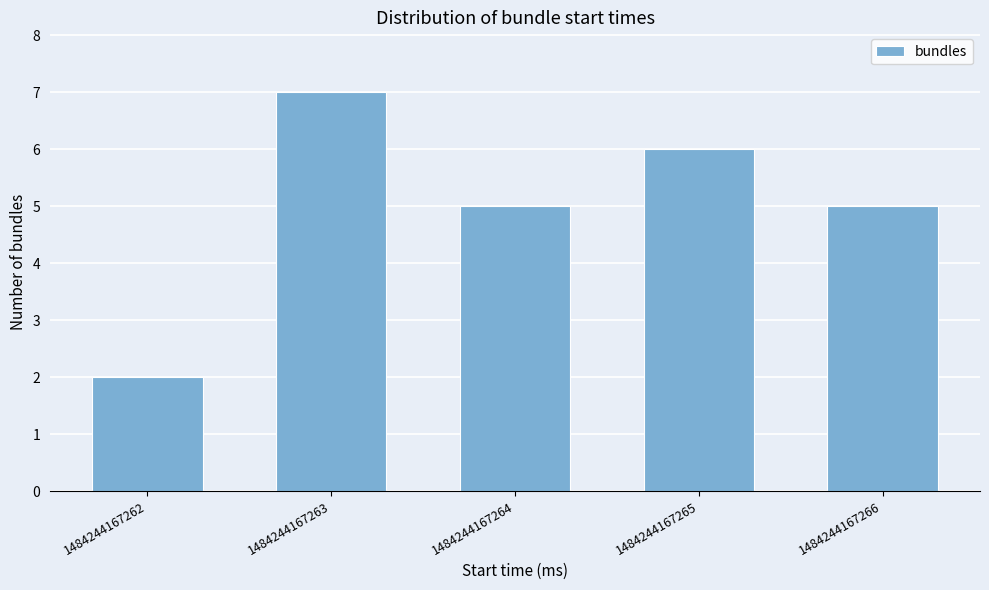

Reading left to right, extract all data points from this chart.

2	7	5	6	5